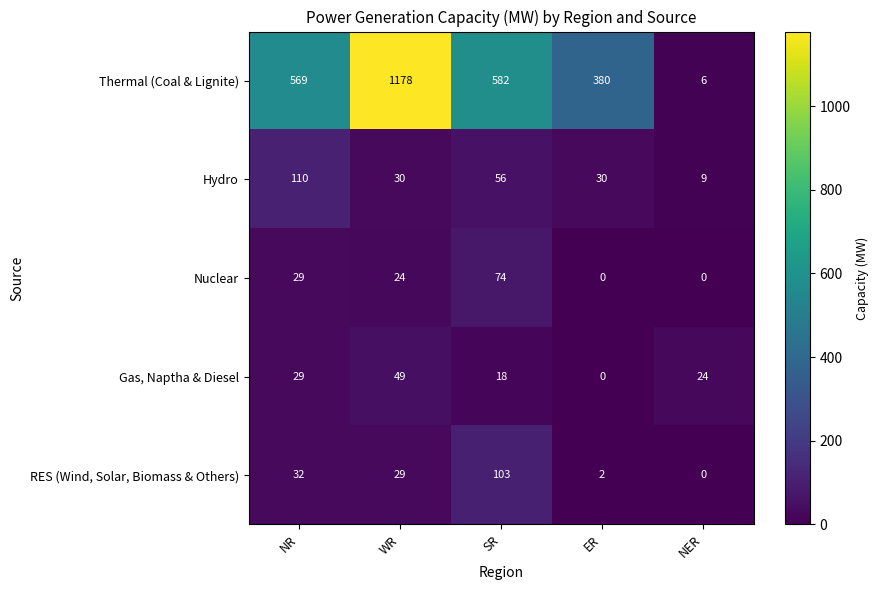

What is the difference between the maximum and minimum values in the Hydro series?

101